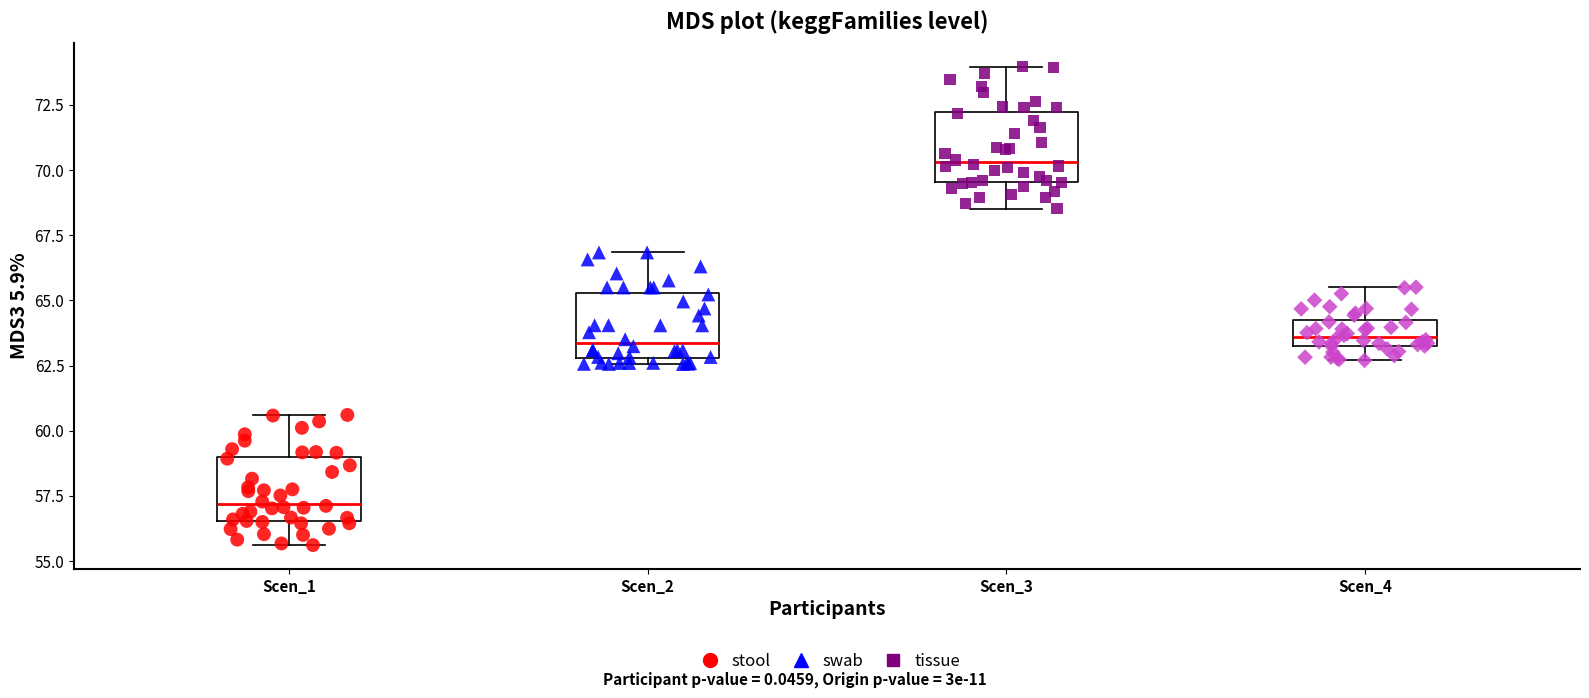

Reading left to right, read every box against the y-axis: the position of its median line, the range the box covers, and the ends of its whiskers. The values are not printed on the chart, so give them approximately, as read against the axis.

Scen_1: median 57.0, box 56.5 to 59.0, whiskers 55.5 to 60.5
Scen_2: median 63.5, box 63.0 to 65.5, whiskers 62.5 to 67.0
Scen_3: median 70.5, box 69.5 to 72.0, whiskers 68.5 to 74.0
Scen_4: median 63.5 (inside the box), box 63.5 to 64.0, whiskers 62.5 to 65.5